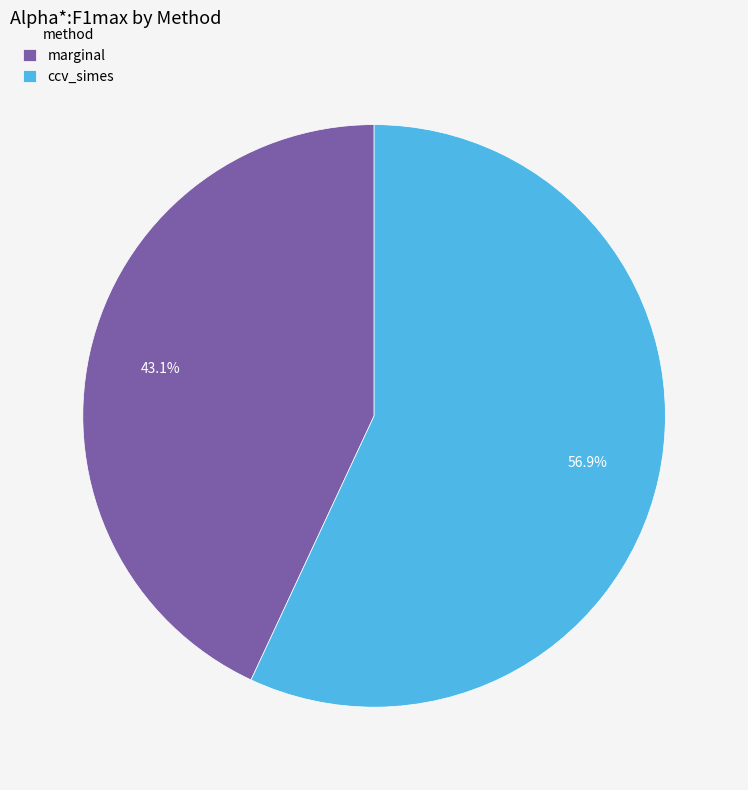

To the nearest percent, what portion does marginal represent?

43%